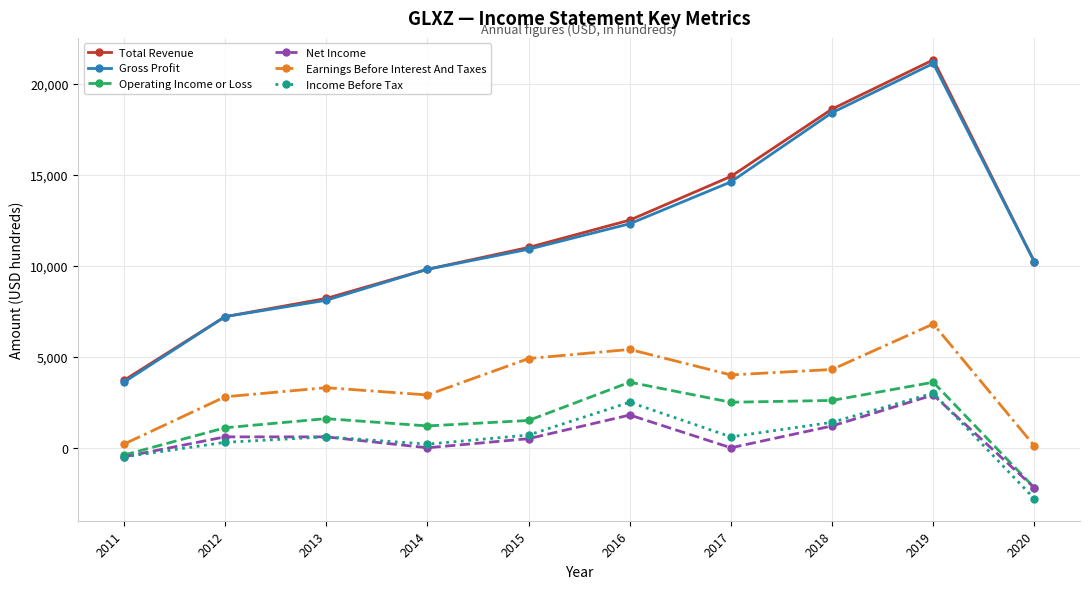

List the labels in order of Gross Profit value, smallest first.

2011, 2012, 2013, 2014, 2020, 2015, 2016, 2017, 2018, 2019